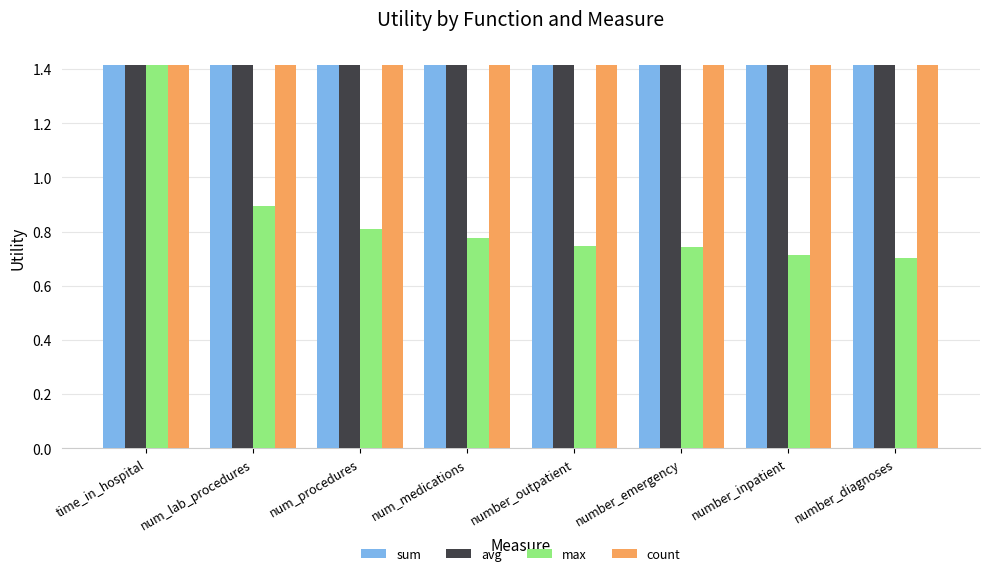

What is the highest value of the avg series?

1.4